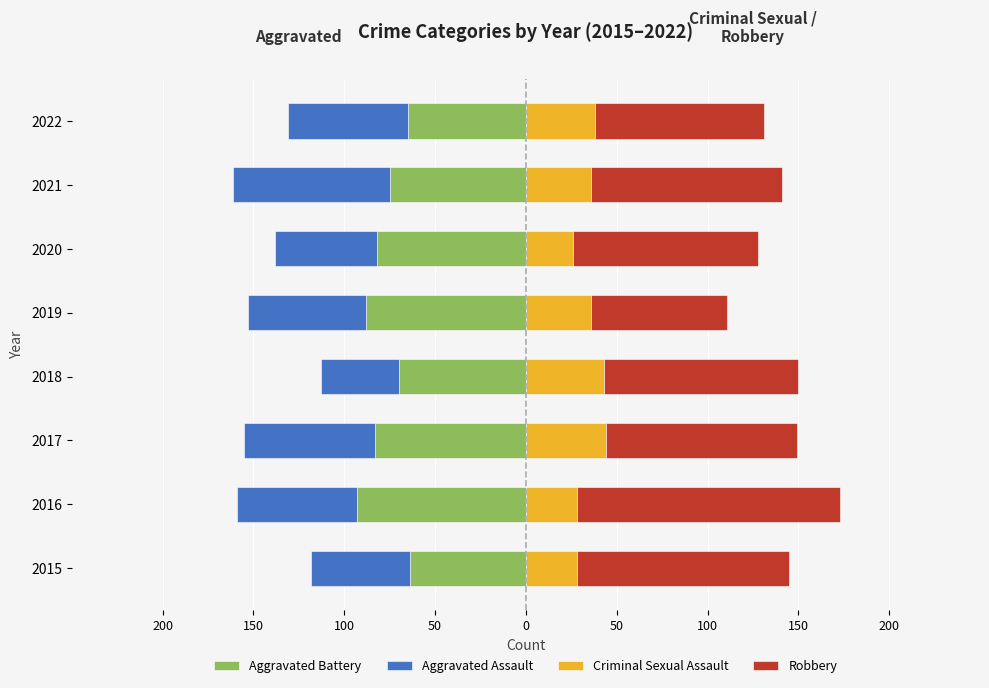

How many data points in Aggravated Assault are less than -65?

4